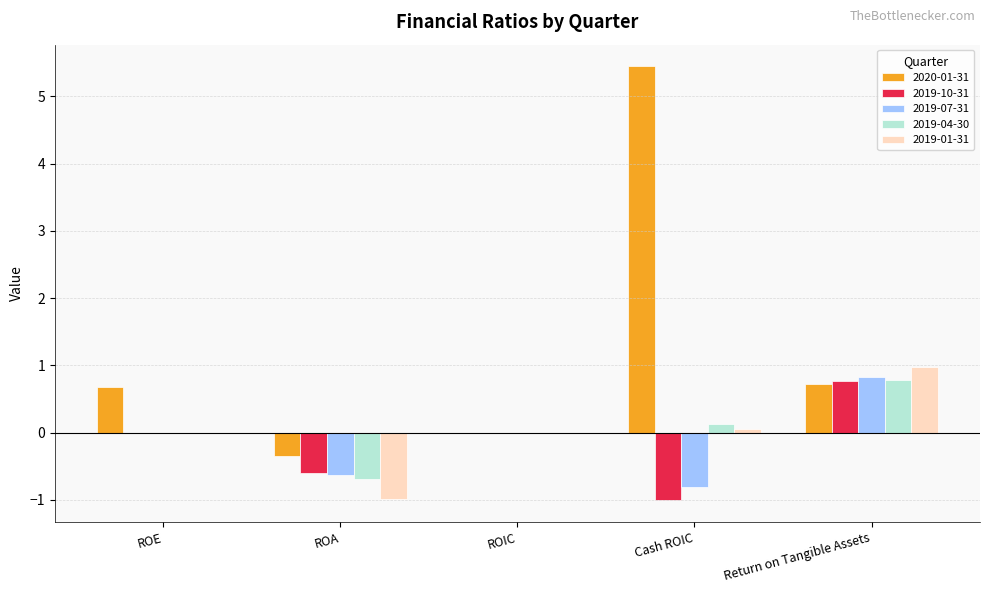

What is the difference between the 2019-01-31 values at ROE and Cash ROIC?

0.1